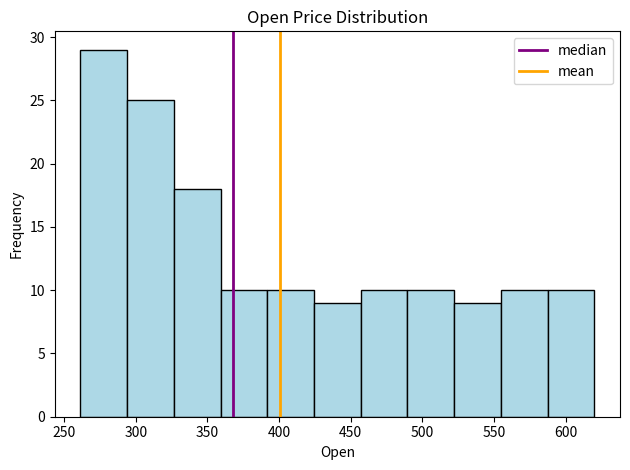

What is the height of the bar covering 360 to 390 on the x-axis? Neither the bar edges nor the heights are printed on the chart, so give them approximately, as read against the axes.

10